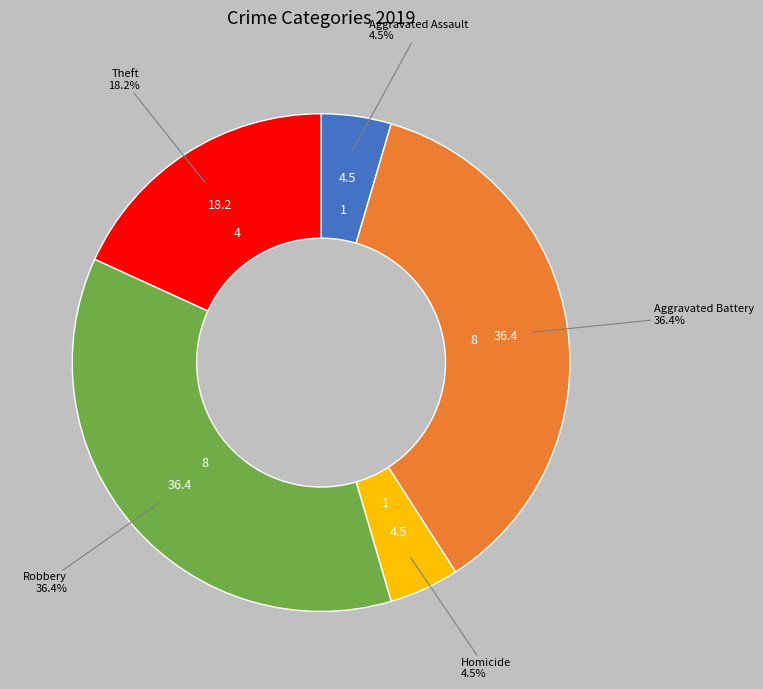

Is there a majority slice in this chart?

No